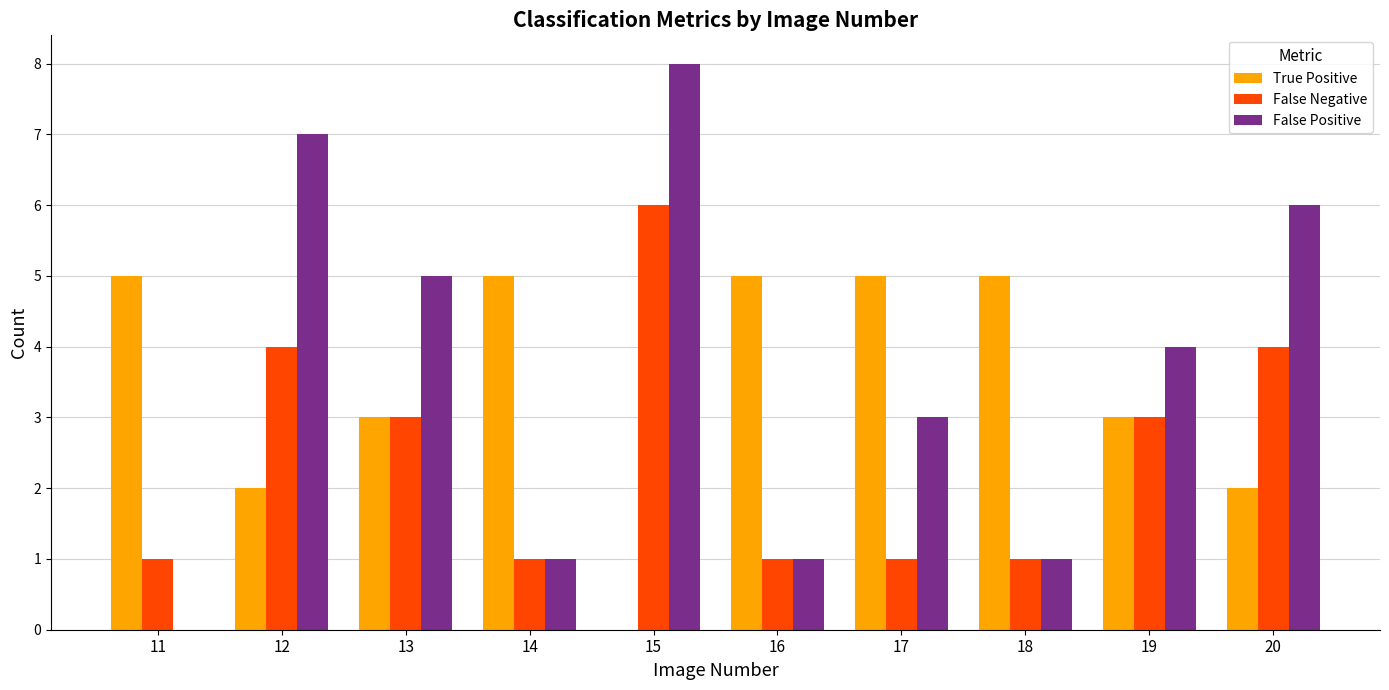

Reading left to right, extract all data points from this chart.

True Positive: 5	2	3	5	0	5	5	5	3	2
False Negative: 1	4	3	1	6	1	1	1	3	4
False Positive: 0	7	5	1	8	1	3	1	4	6